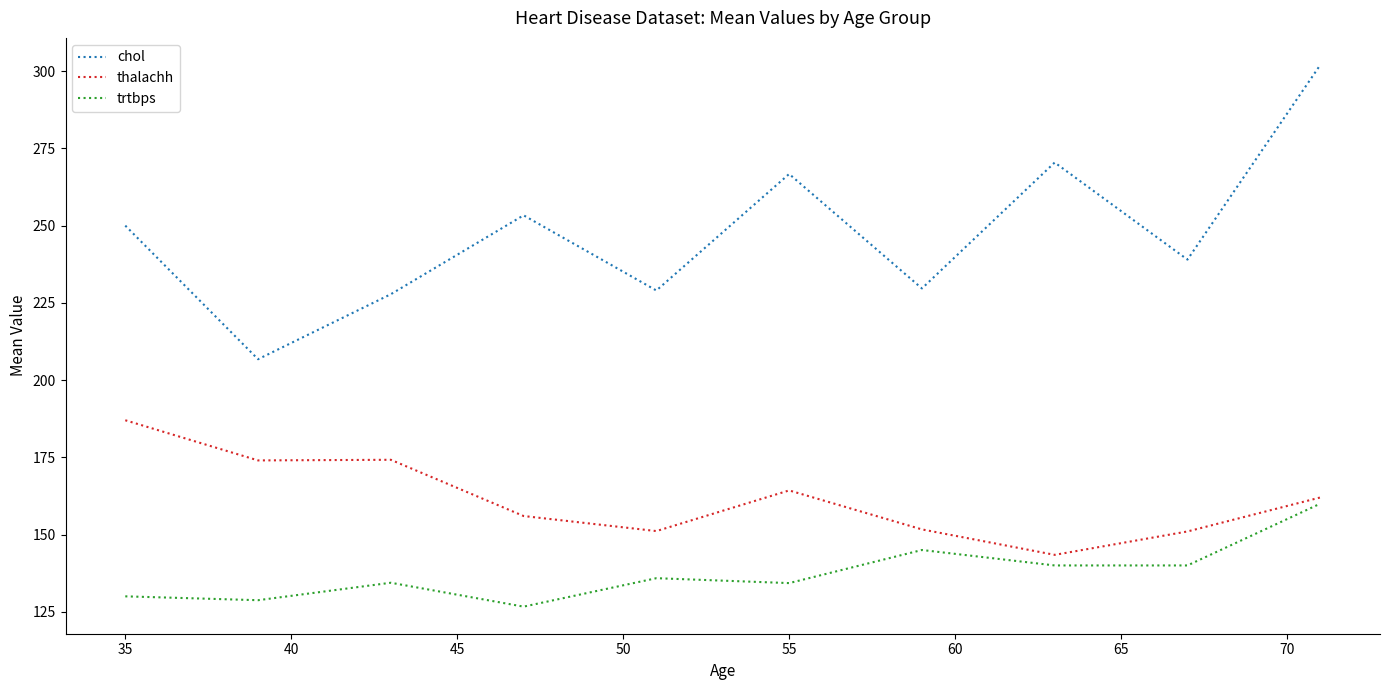

What is the sum of all thalachh values?

1614.7